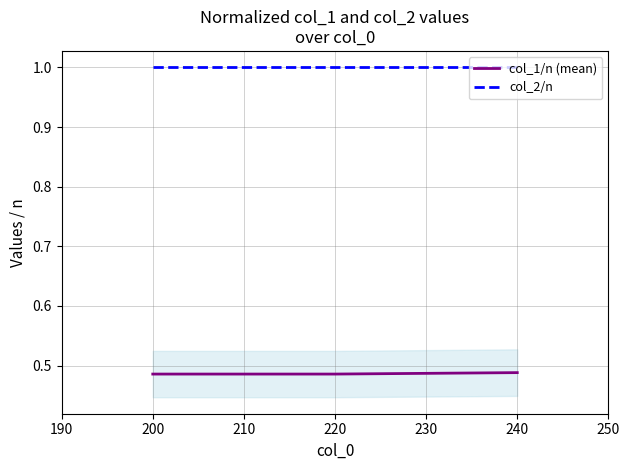

What is the smallest value displayed?

0.5